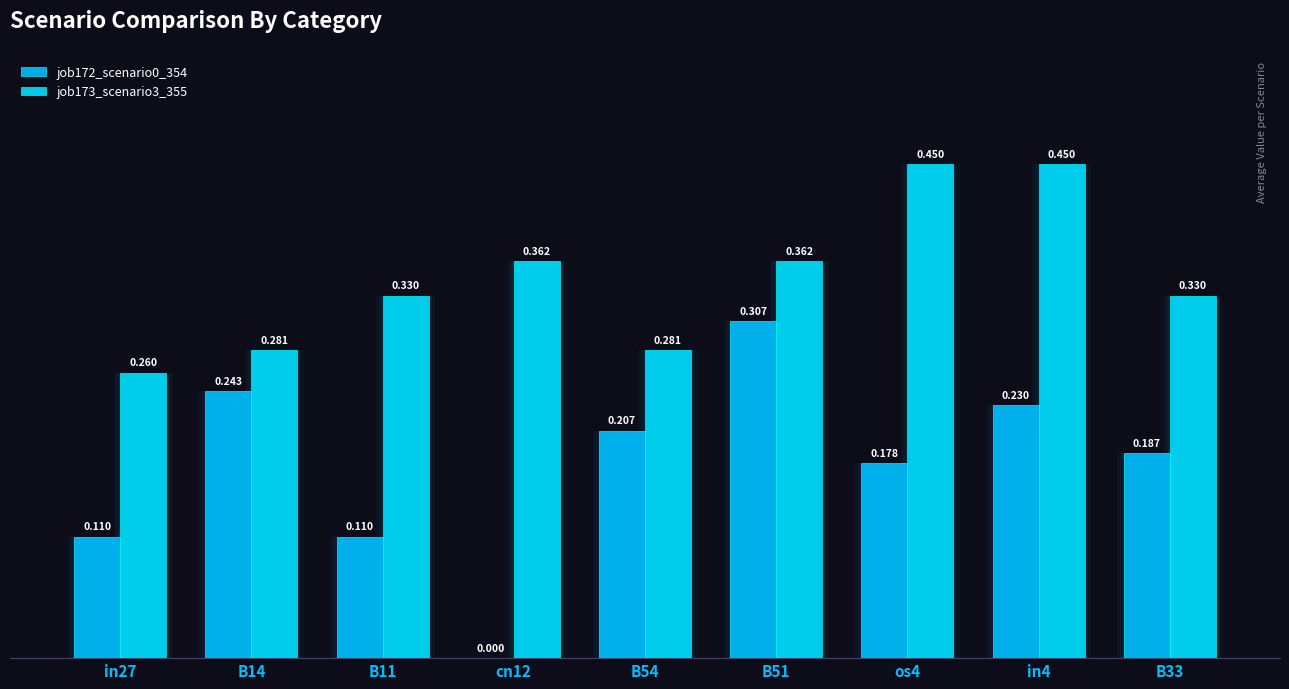

At which label is job173_scenario3_355 closest to 0?

in27